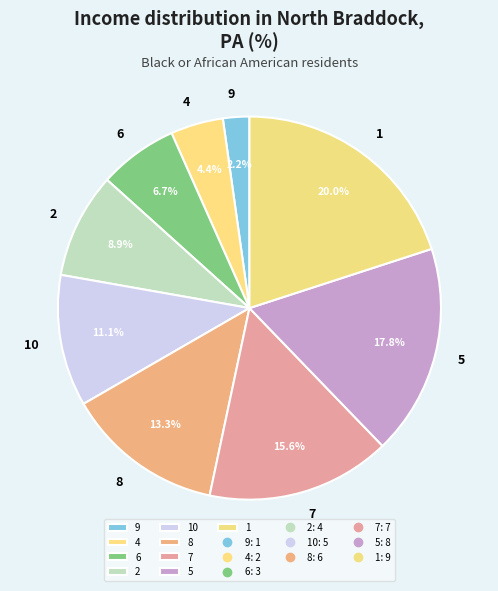

What is the ratio of the value at 8 to the value at 10?

1.2